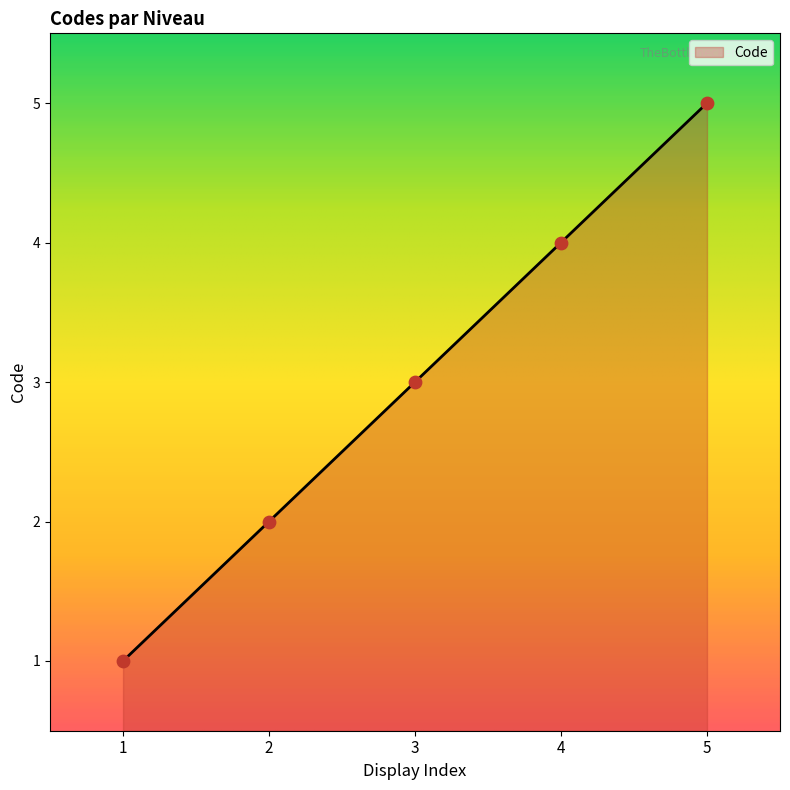

What is the ratio of the value at 1 to the value at 3?

0.3